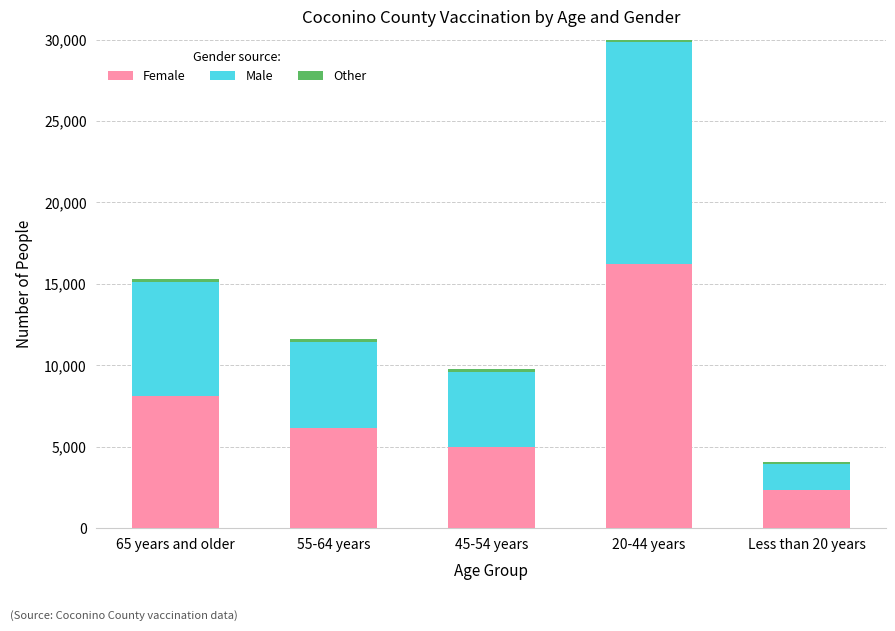

Which category has the lowest value in the Female series?

Less than 20 years